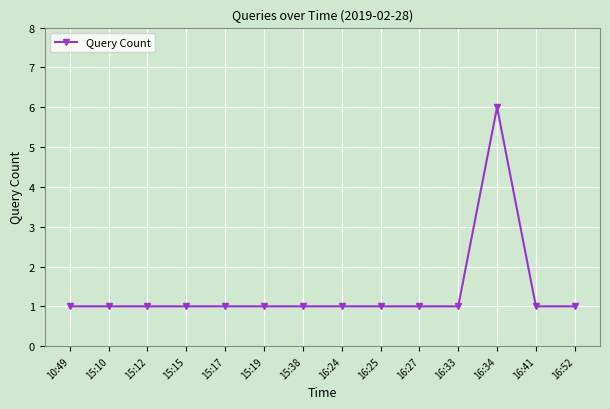

Is it true that the value at 16:52 is 1?

True